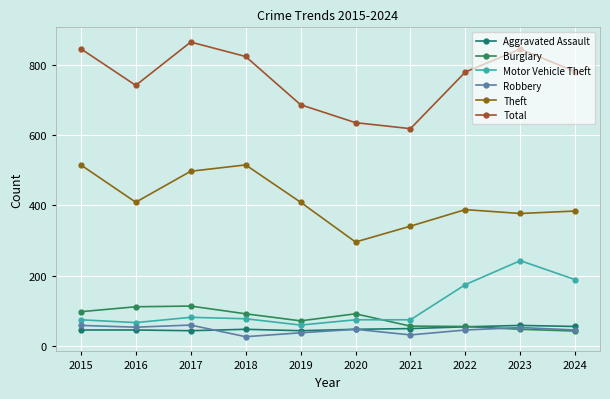

The value of Robbery at 2017 is 60. True or false?

True